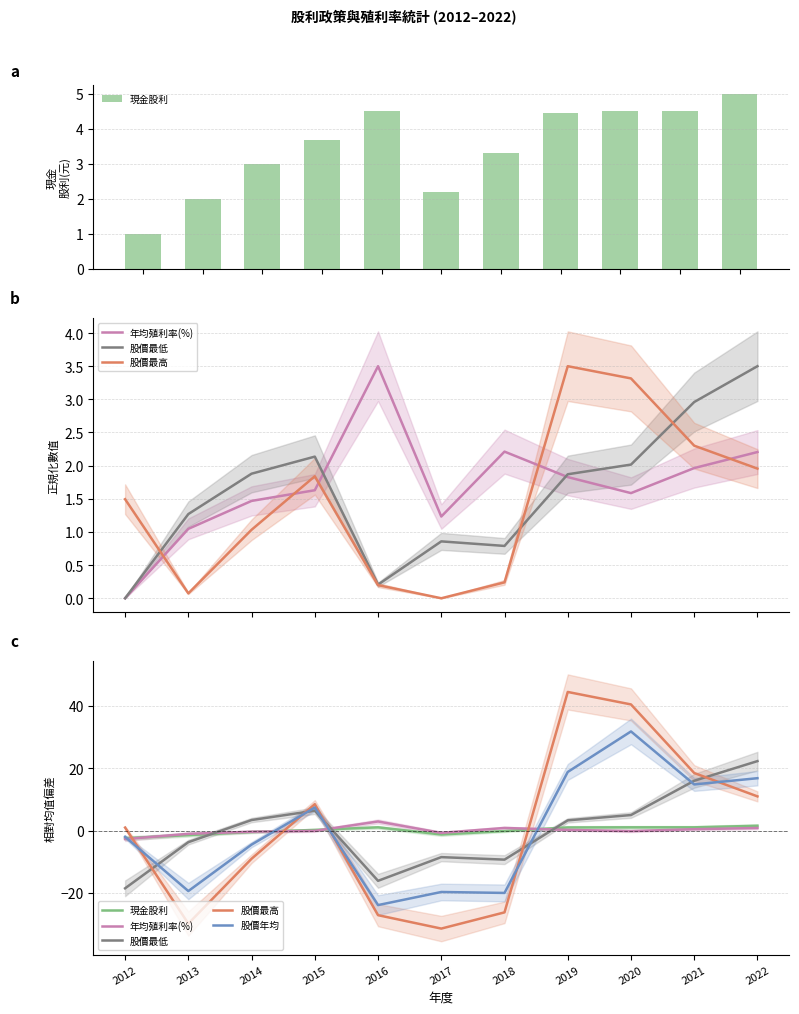

Which category has the highest value in the 年均殖利率(%) series?

2016